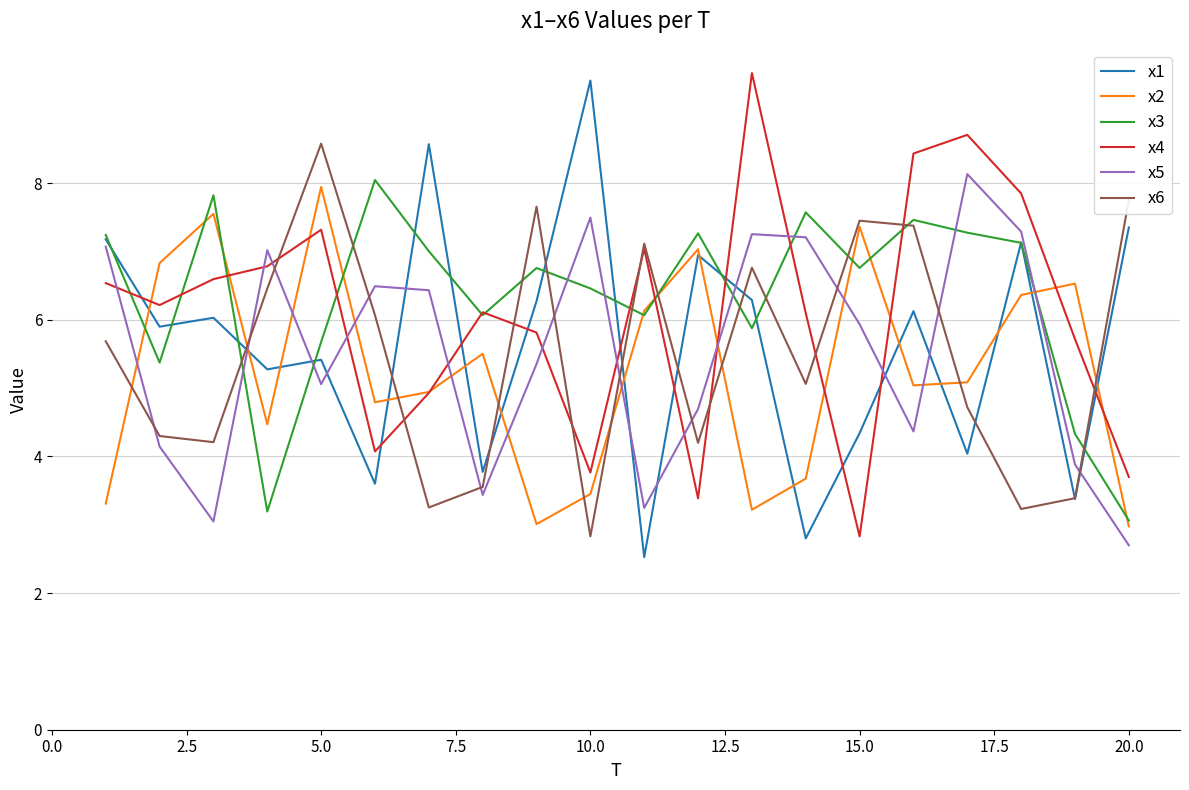

True or false: x5 and x3 intersect in this chart.

True